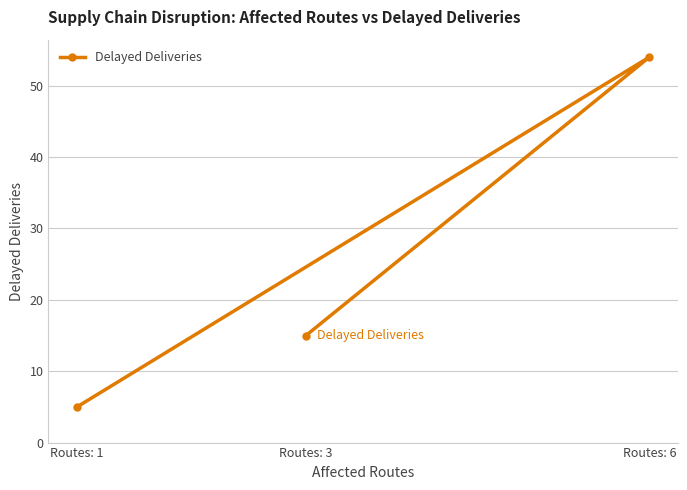

List the labels in order of value, smallest first.

Routes: 1, Routes: 3, Routes: 6